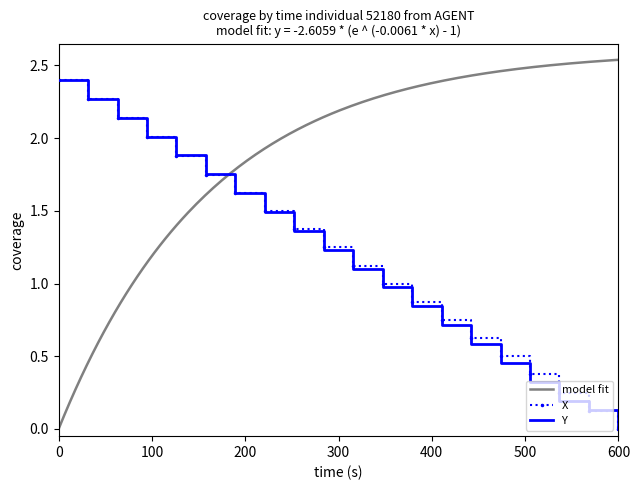

The value of X at 600 is 1.5. True or false?

False